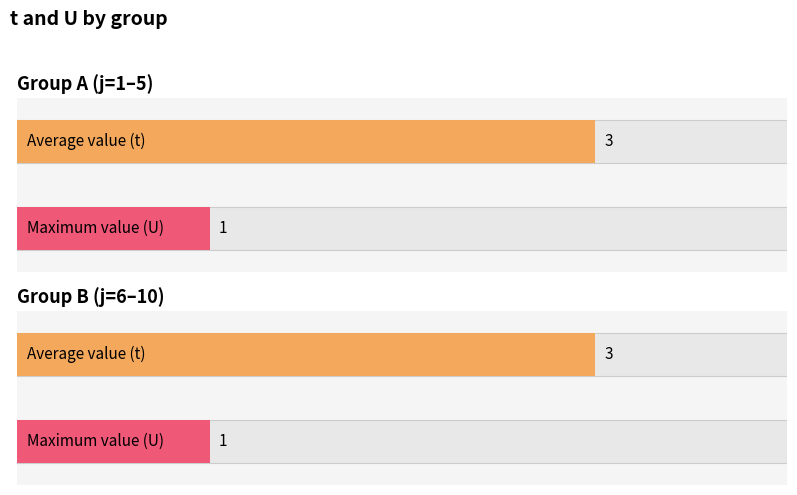

What is the minimum value shown in the chart?

1